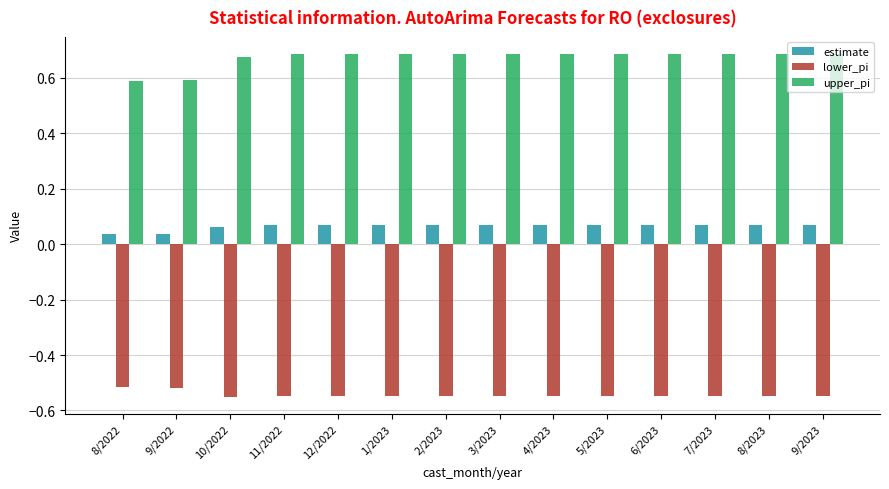

The value of lower_pi at 4/2023 is -0.2. True or false?

False